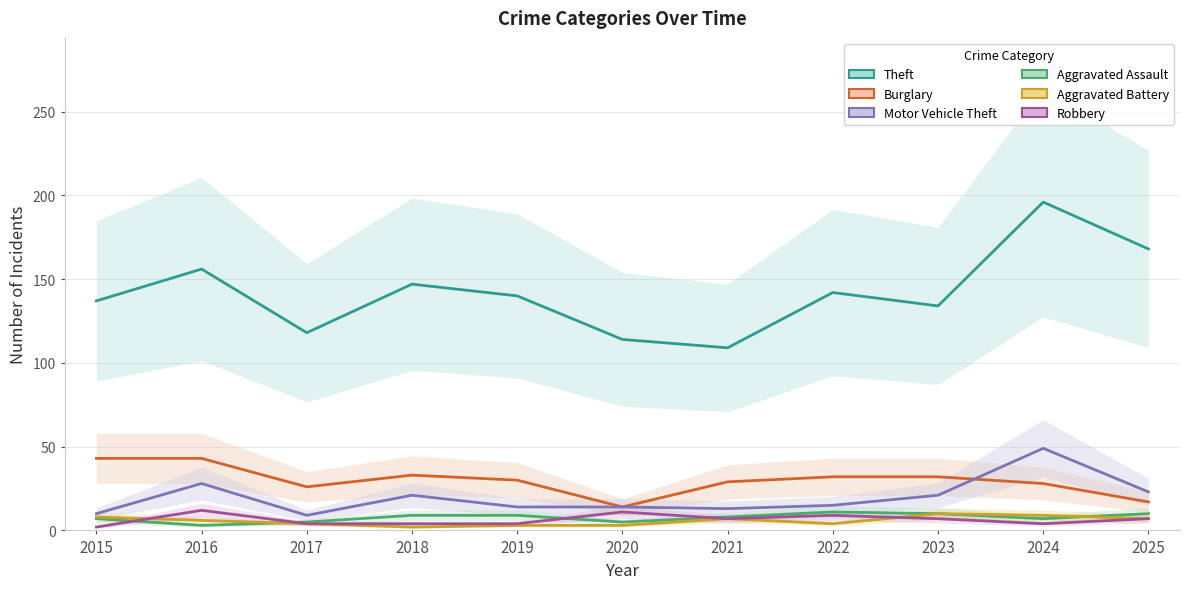

What are all the series names shown in the legend?

Theft, Burglary, Motor Vehicle Theft, Aggravated Assault, Aggravated Battery, Robbery